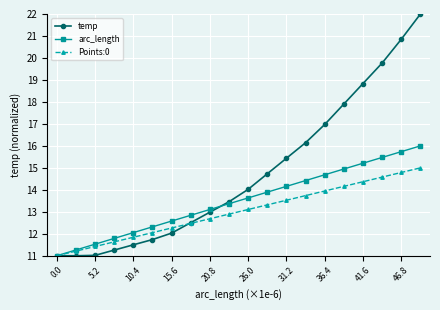

What is the value of the temp point at the 11th from the left?

14.0